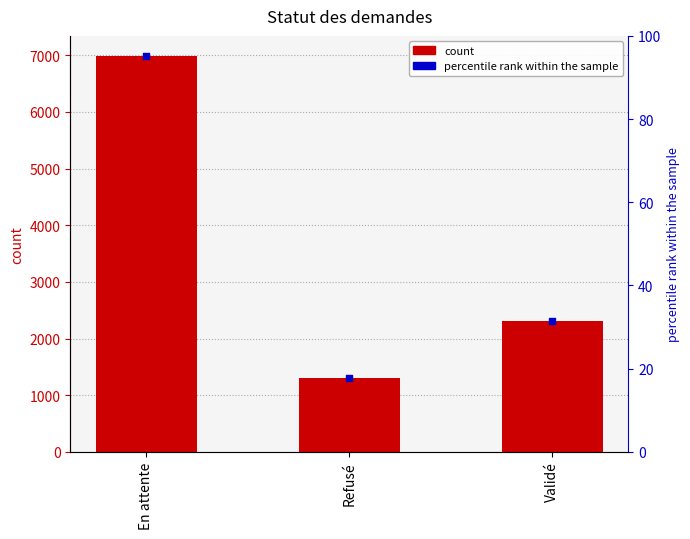

What is the ratio of the value at Refusé to the value at En attente?

0.2